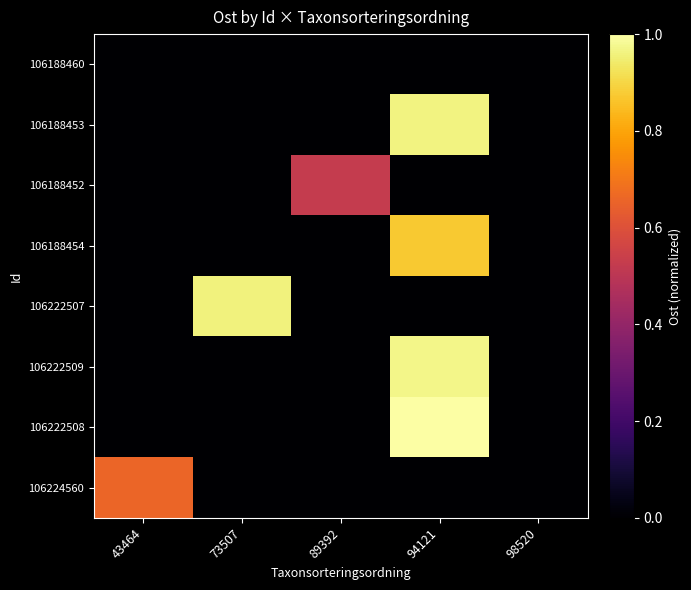

Reading left to right, extract all data points from this chart.

row_0: 43464=0.0	73507=0.0	89392=0.0	94121=0.0	98520=0.0
row_1: 43464=0.0	73507=0.0	89392=0.0	94121=1.0	98520=0.0
row_2: 43464=0.0	73507=0.0	89392=0.5	94121=0.0	98520=0.0
row_3: 43464=0.0	73507=0.0	89392=0.0	94121=0.9	98520=0.0
row_4: 43464=0.0	73507=1.0	89392=0.0	94121=0.0	98520=0.0
row_5: 43464=0.0	73507=0.0	89392=0.0	94121=1.0	98520=0.0
row_6: 43464=0.0	73507=0.0	89392=0.0	94121=1.0	98520=0.0
row_7: 43464=0.7	73507=0.0	89392=0.0	94121=0.0	98520=0.0